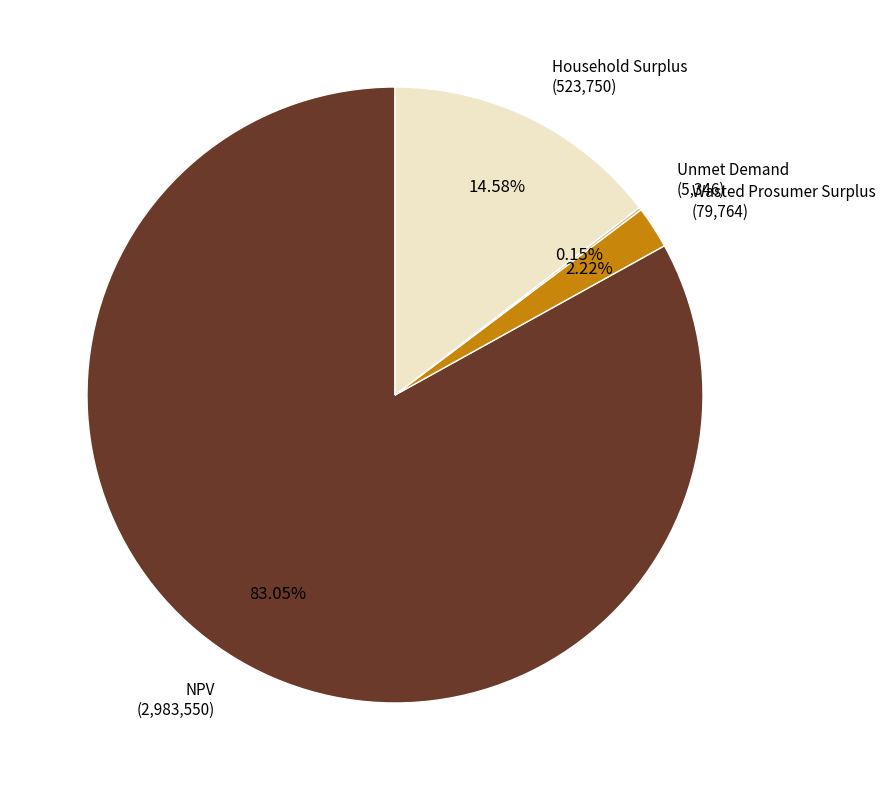

Is there any slice that represents more than half of the pie?

Yes